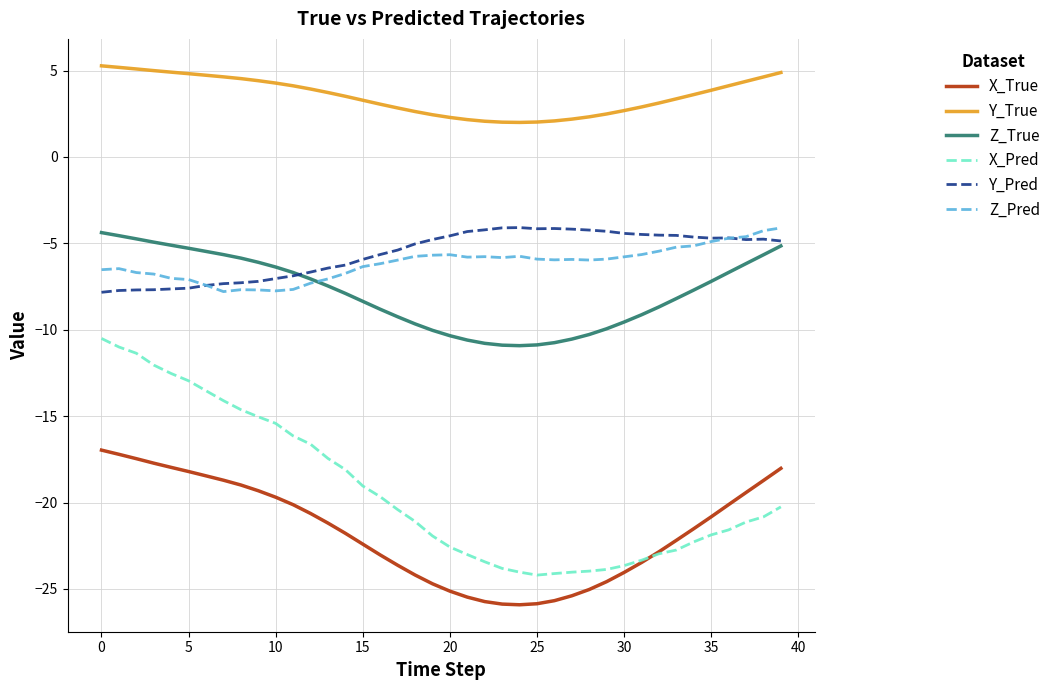

How many values in the X_Pred series are below -20?

23